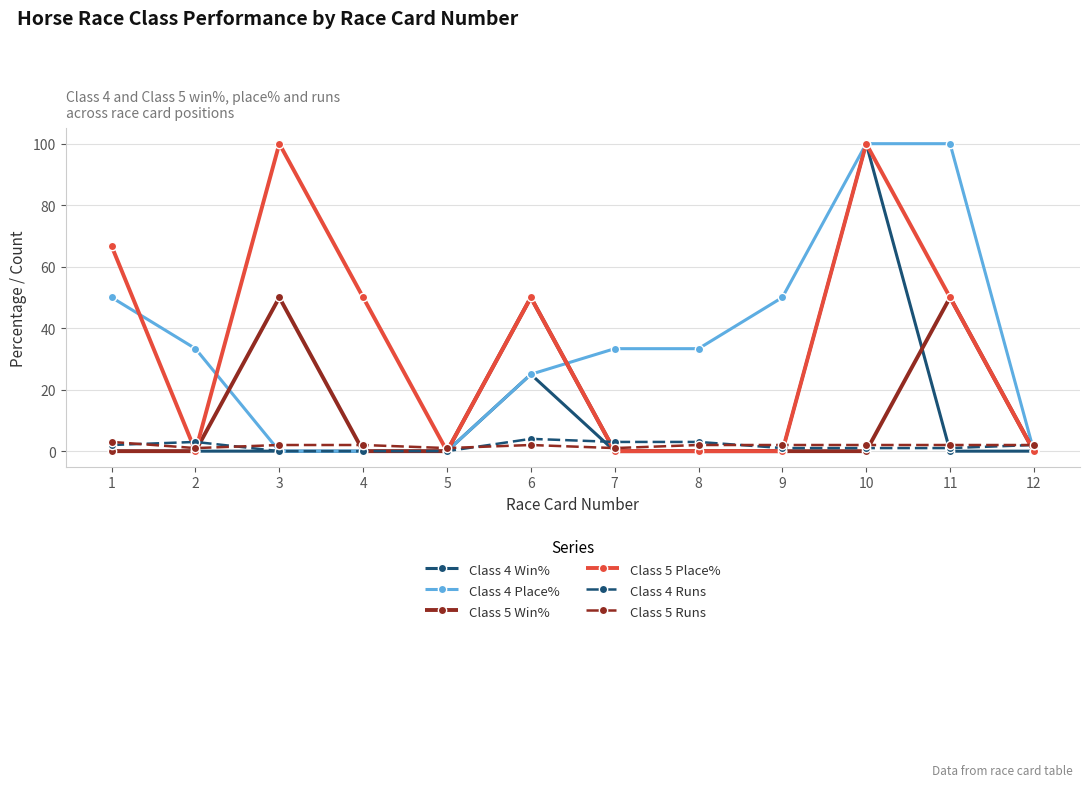

Count the number of data series in this chart.

6